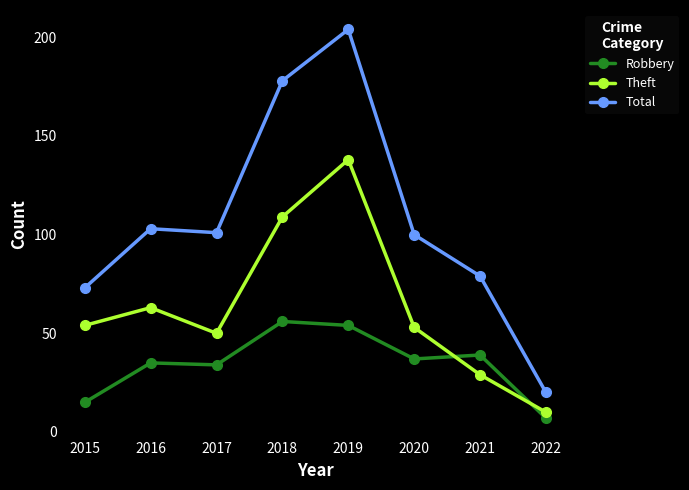

The Total series shows 100 at 2020. True or false?

True